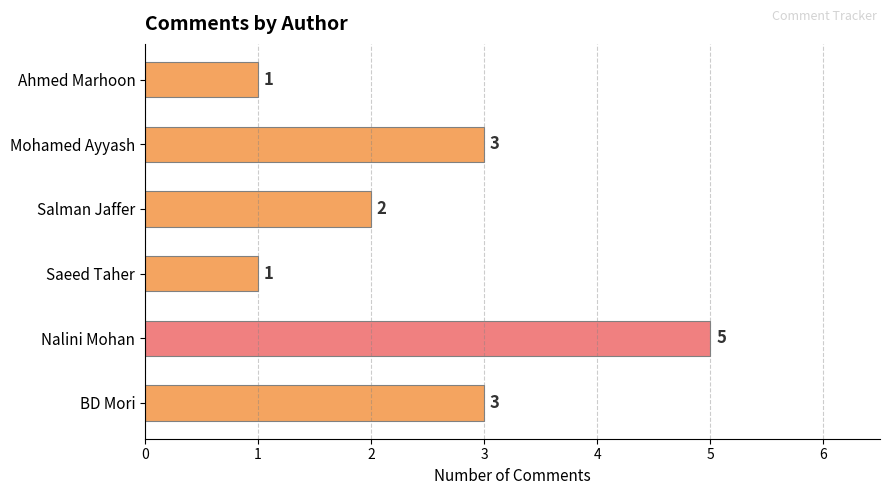

Is it true that the value at Salman Jaffer is 2?

True